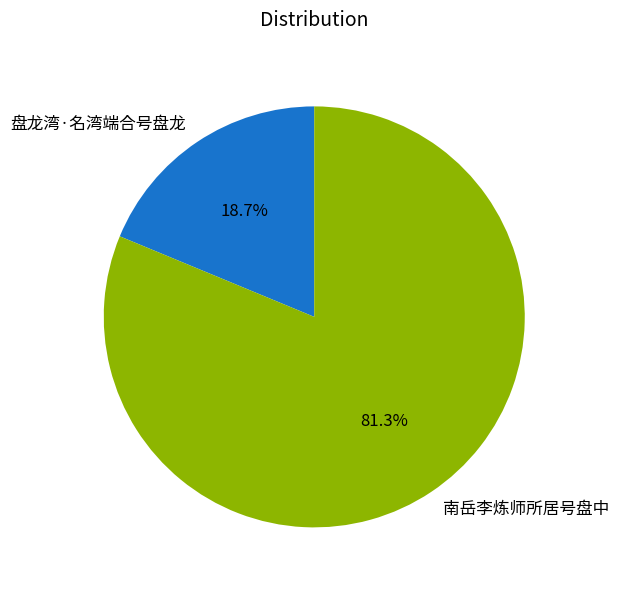

True or false: 盘龙湾·名湾端合号盘龙 accounts for 5% of the total.

False